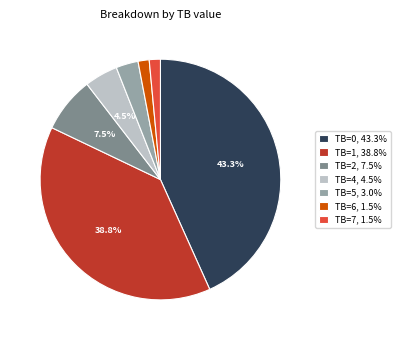

Does any single category account for the majority?

No